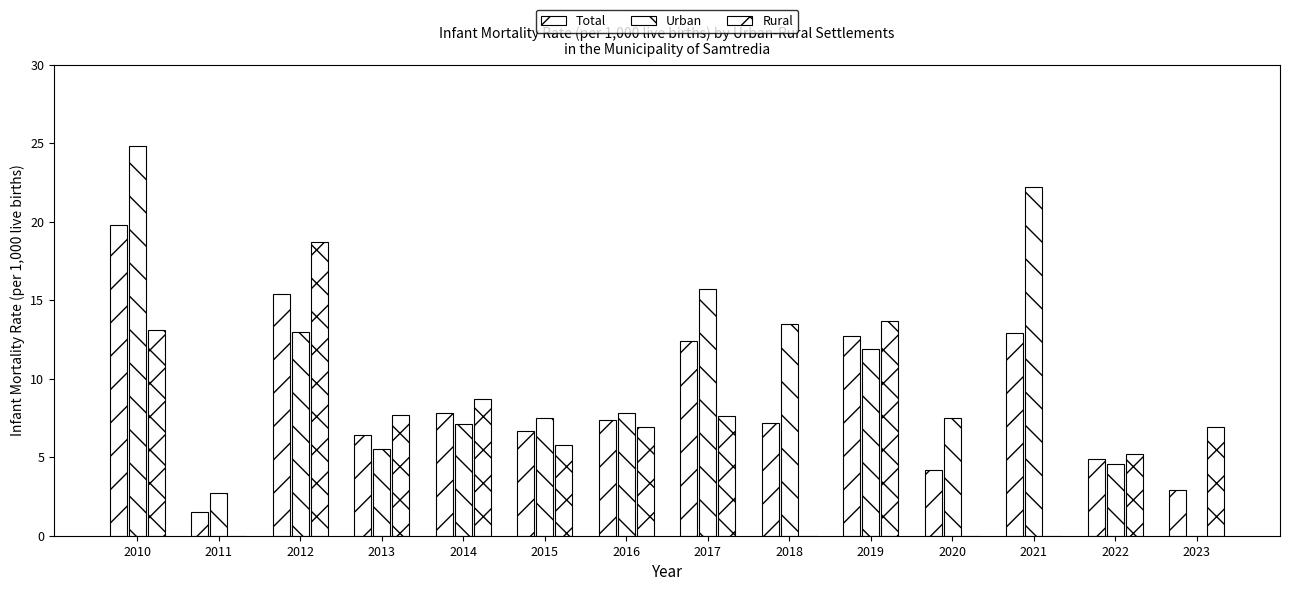

Which series has the widest spread of values?

Urban